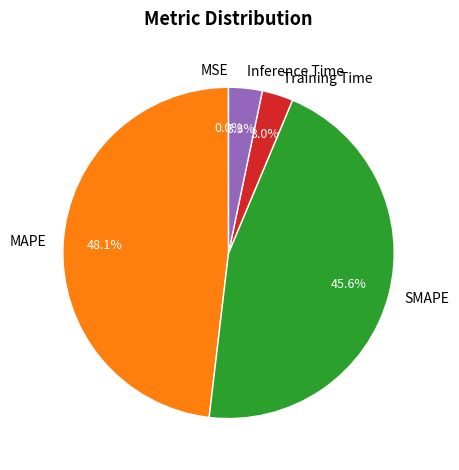

Does Inference Time represent more than half of the total?

No